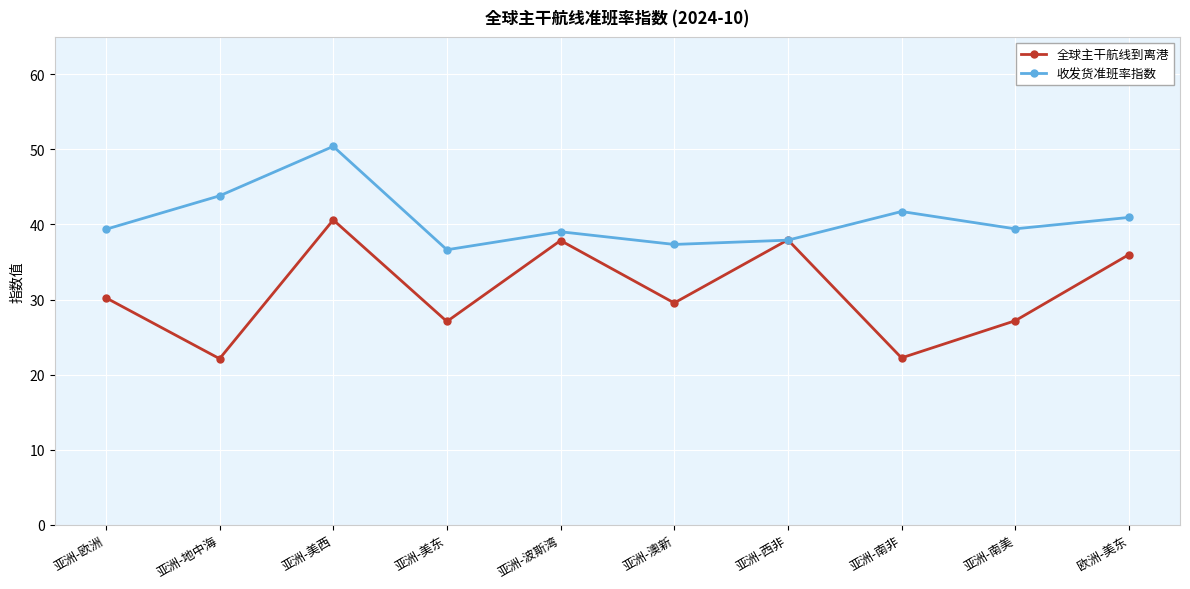

What is the total value across all series at 亚洲-欧洲?

69.6